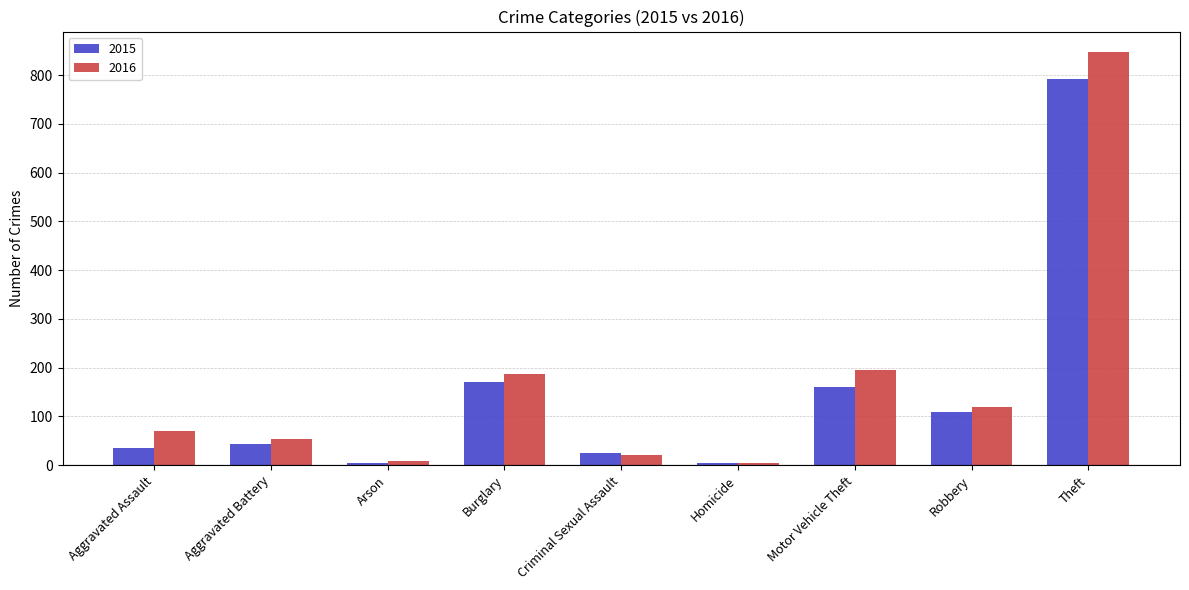

What is the greatest value displayed?

847